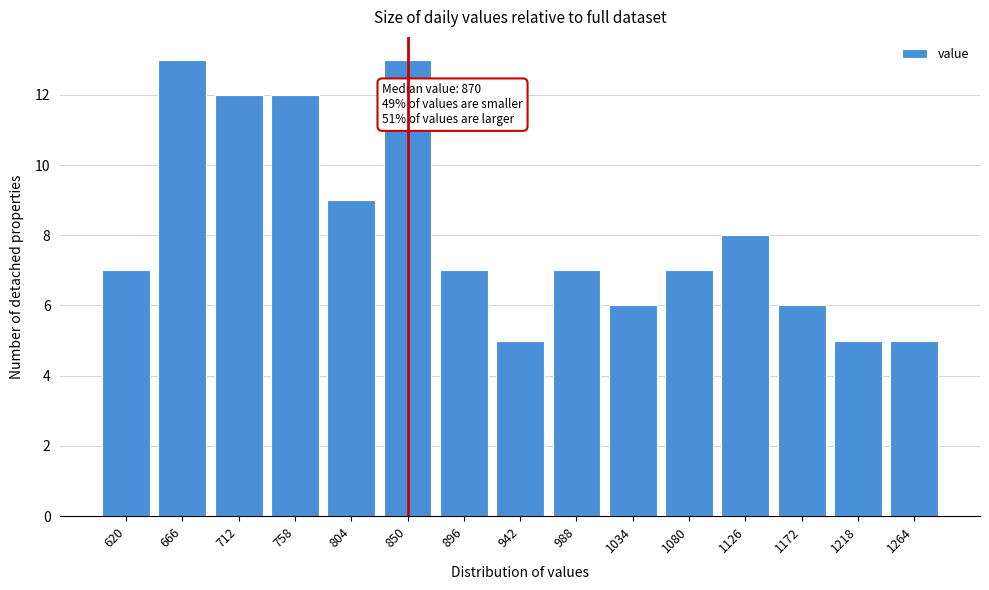

Reading left to right, what are all the values shown in this chart?

620=7	666=13	712=12	758=12	804=9	850=13	896=7	942=5	988=7	1034=6	1080=7	1126=8	1172=6	1218=5	1264=5